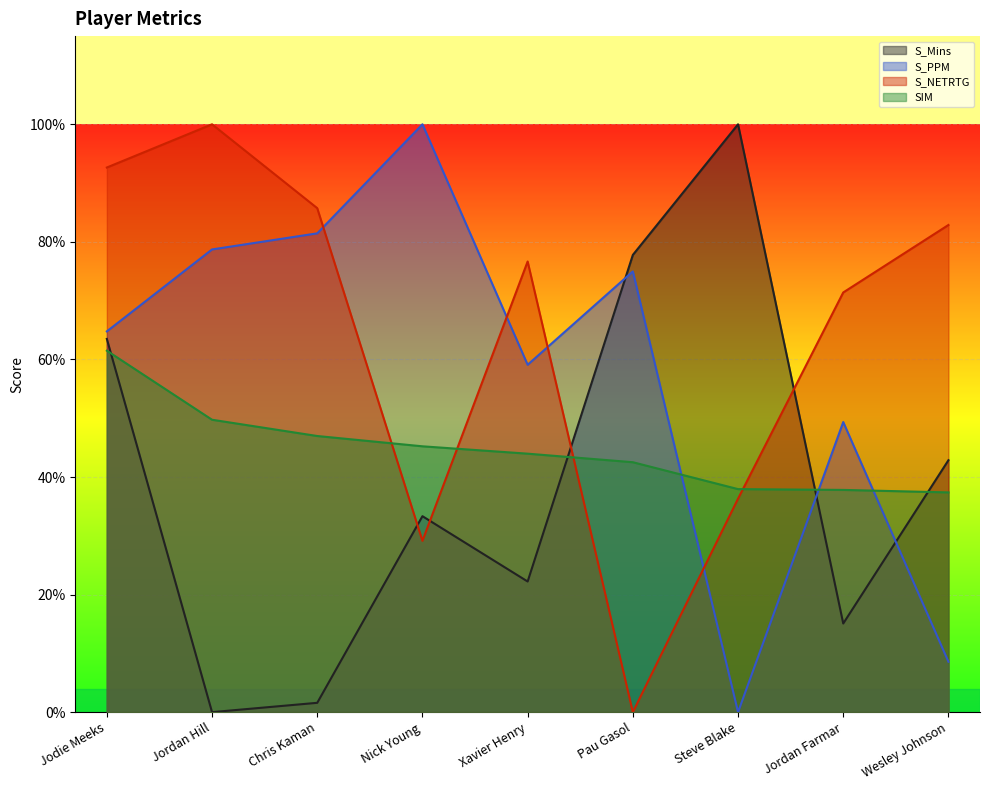

Count the number of data series in this chart.

4